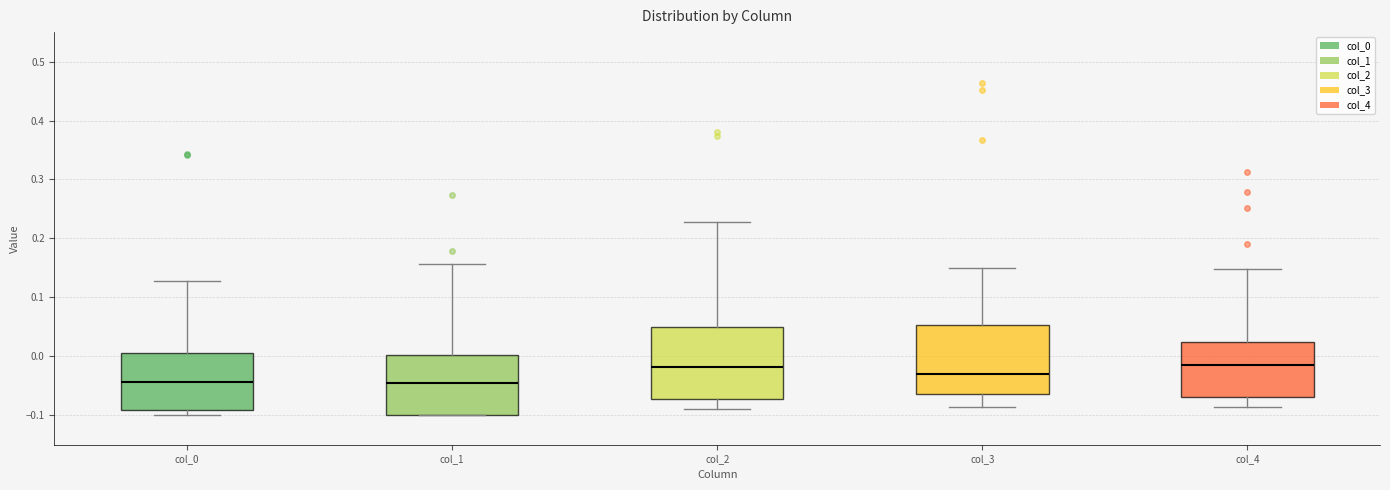

Reading left to right, transcribe this box plot: for each box, give where its median line is, the range the box spans, and where its two whiskers end, as read against the y-axis. The values are not printed on the chart, so give them approximately, as read against the axis.

col_0: median -0.04, box -0.09 to 0.01, whiskers -0.10 to 0.13
col_1: median -0.05, box -0.10 to 0.00, whiskers -0.10 to 0.16
col_2: median -0.02, box -0.07 to 0.05, whiskers -0.09 to 0.23
col_3: median -0.03, box -0.06 to 0.05, whiskers -0.09 to 0.15
col_4: median -0.02, box -0.07 to 0.02, whiskers -0.09 to 0.15